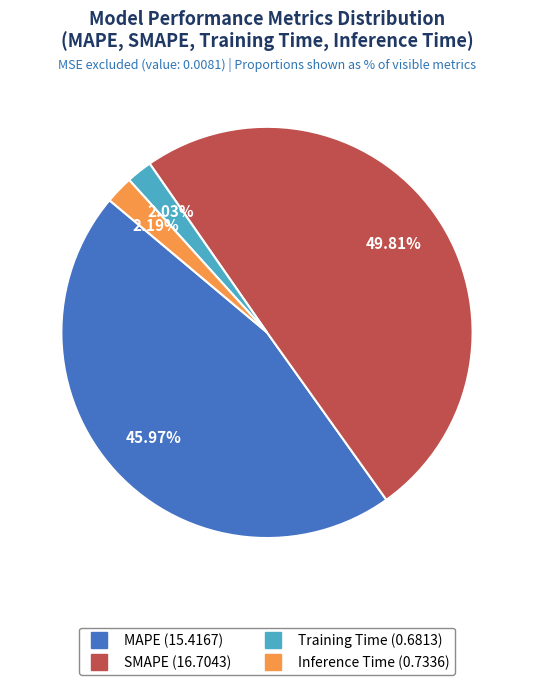

What is the largest slice in the pie chart?

SMAPE